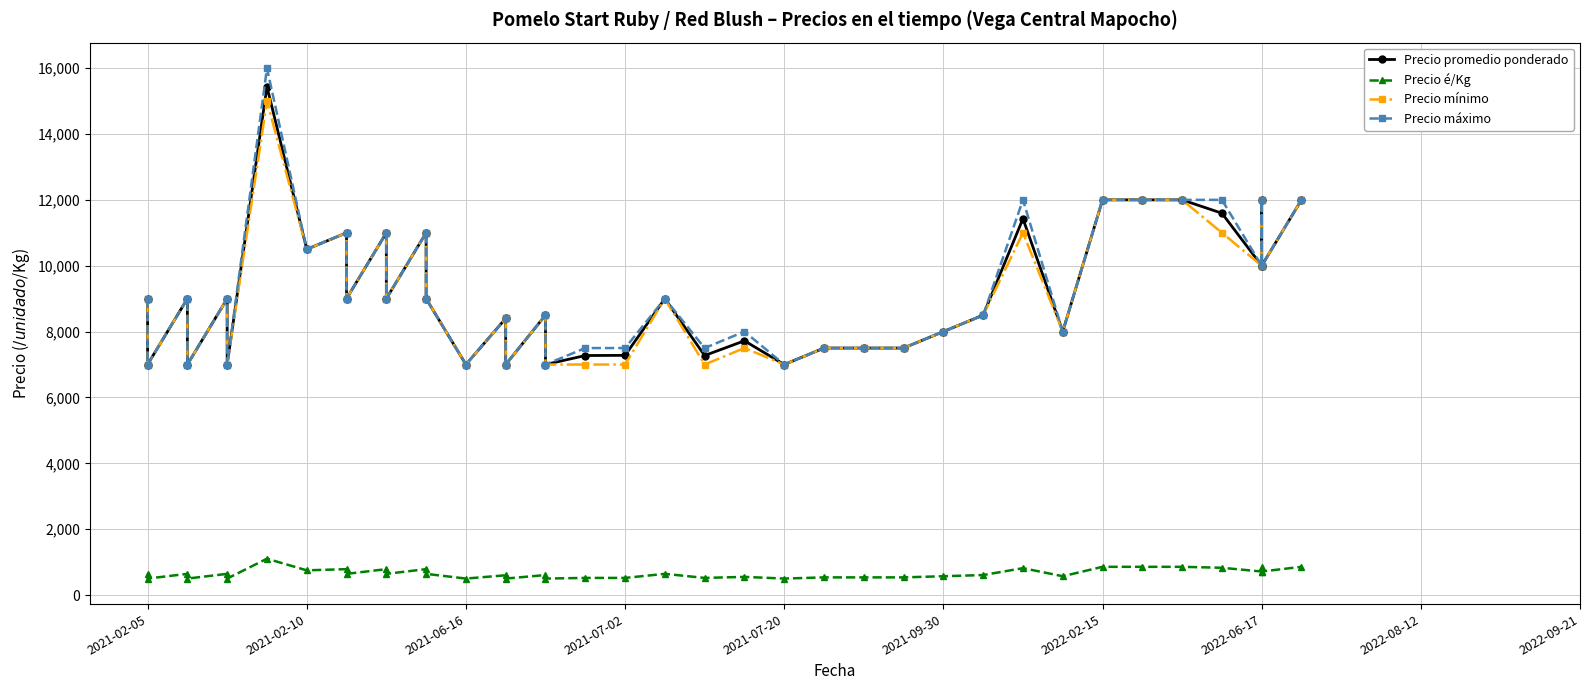

True or false: Precio é/Kg and Precio máximo cross at least once.

False